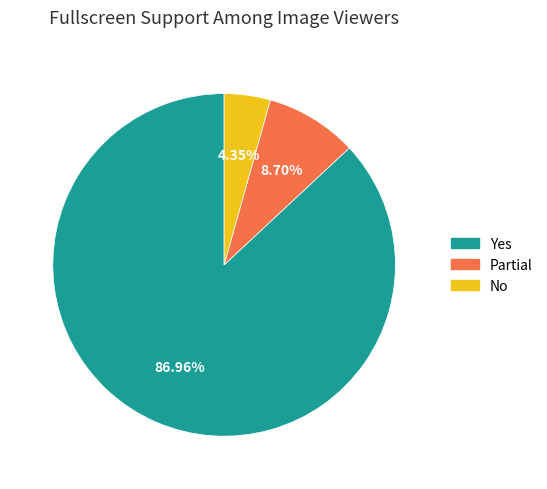

Rank the categories by value from highest to lowest.

Yes, Partial, No